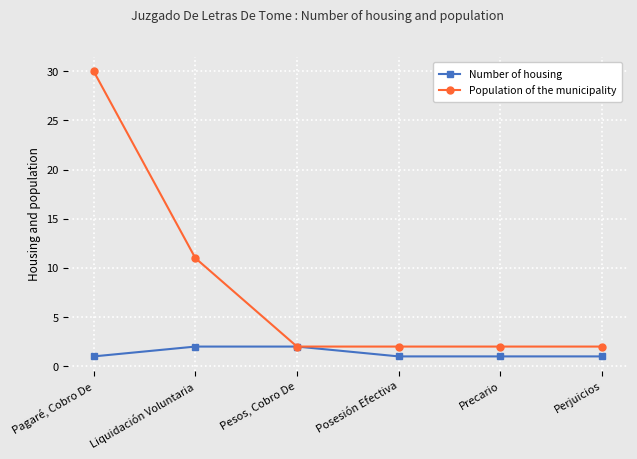

What is the total value across all series at Pagaré, Cobro De?

31